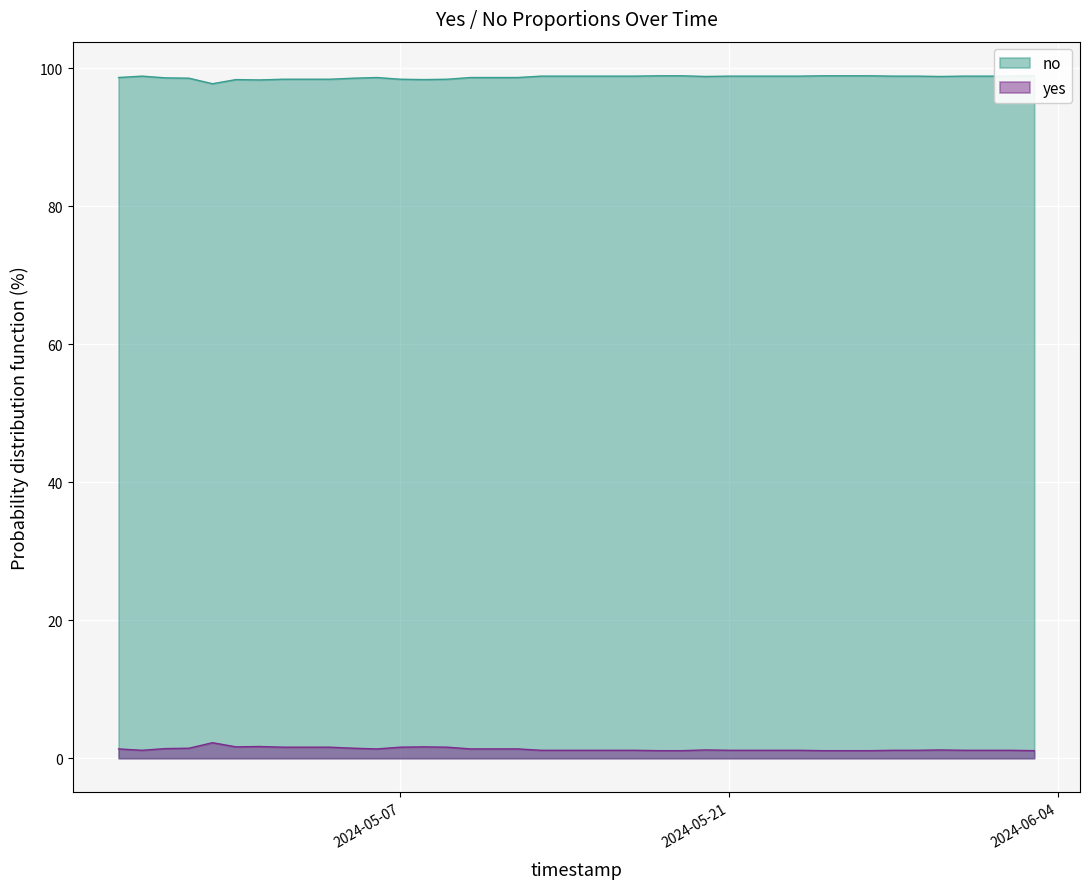

List the labels in order of yes value, smallest first.

2024-04-29, 2024-05-01, 2024-04-30, 2024-05-08, 2024-05-02, 2024-05-03, 2024-05-04, 2024-05-07, 2024-05-09, 2024-04-28, 2024-05-05, 2024-04-27, 2024-04-25, 2024-05-06, 2024-05-10, 2024-05-11, 2024-05-12, 2024-05-20, 2024-05-30, 2024-04-26, 2024-05-13, 2024-05-14, 2024-05-15, 2024-05-16, 2024-05-17, 2024-05-21, 2024-05-22, 2024-05-23, 2024-05-24, 2024-05-28, 2024-05-29, 2024-05-31, 2024-06-01, 2024-06-02, 2024-05-18, 2024-05-19, 2024-05-25, 2024-05-26, 2024-05-27, 2024-06-03